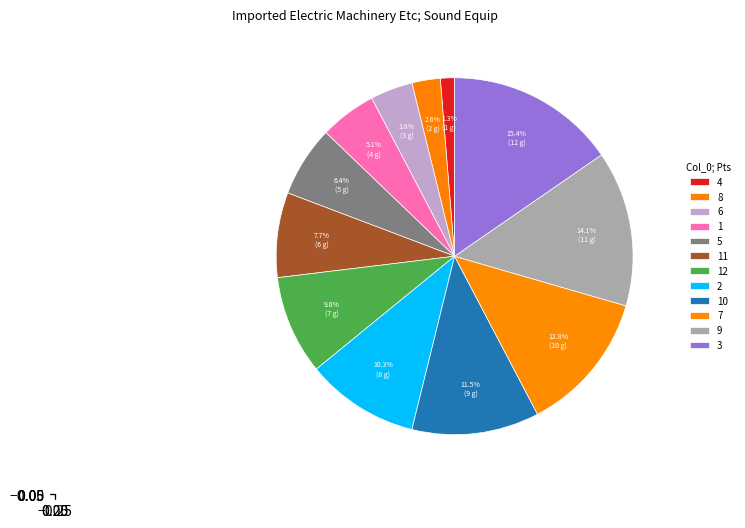

Count the number of slices in the pie.

12